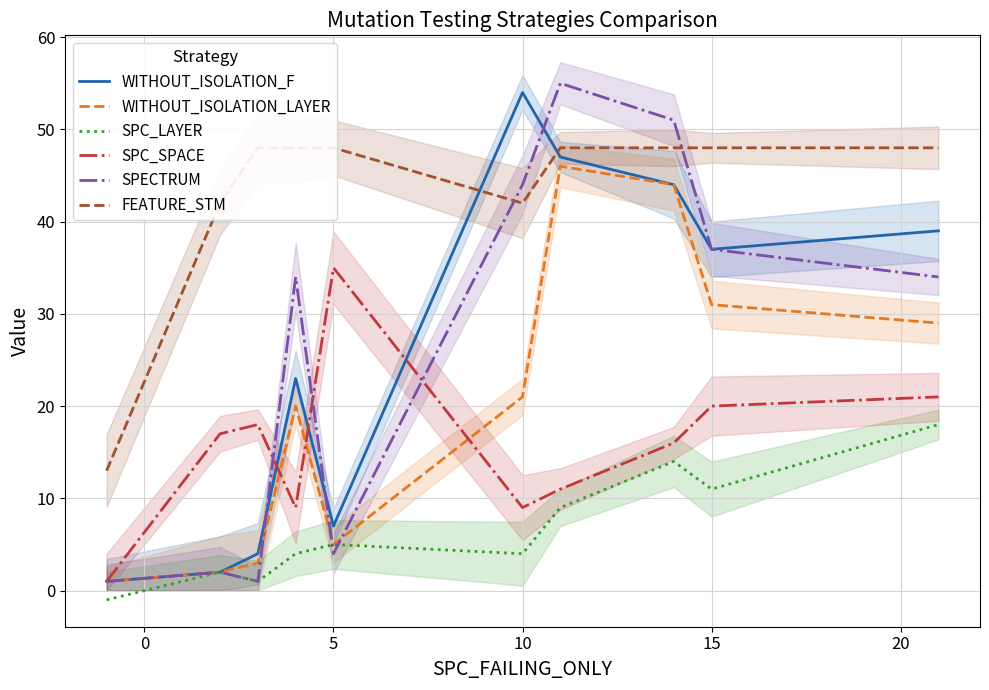

What are all the series names shown in the legend?

WITHOUT_ISOLATION_F, WITHOUT_ISOLATION_LAYER, SPC_LAYER, SPC_SPACE, SPECTRUM, FEATURE_STM